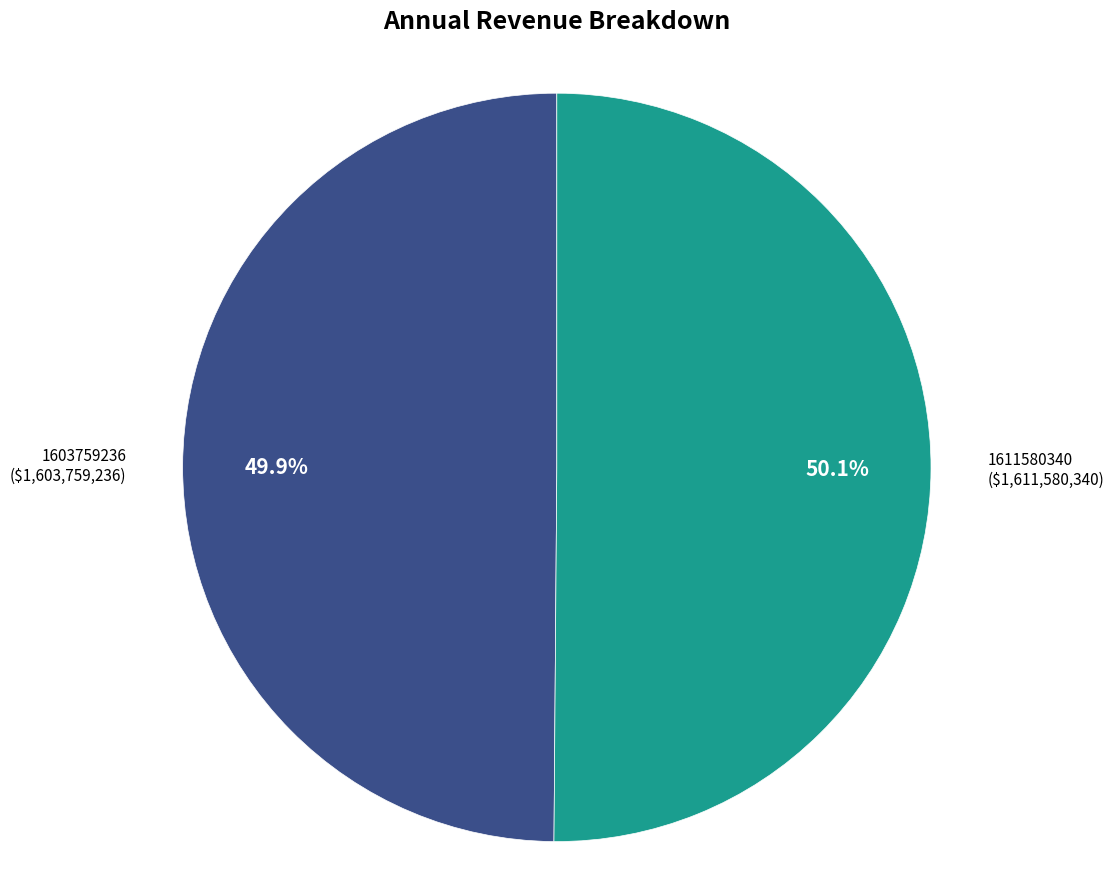

How many slices are in this pie chart?

2